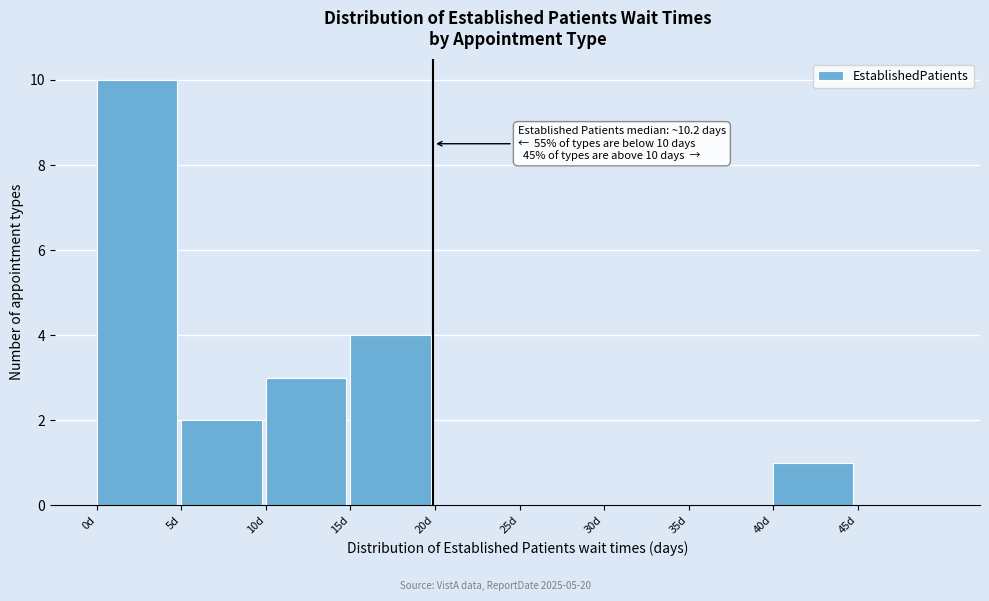

Which range on the x-axis has the tallest bar?

0 to 5